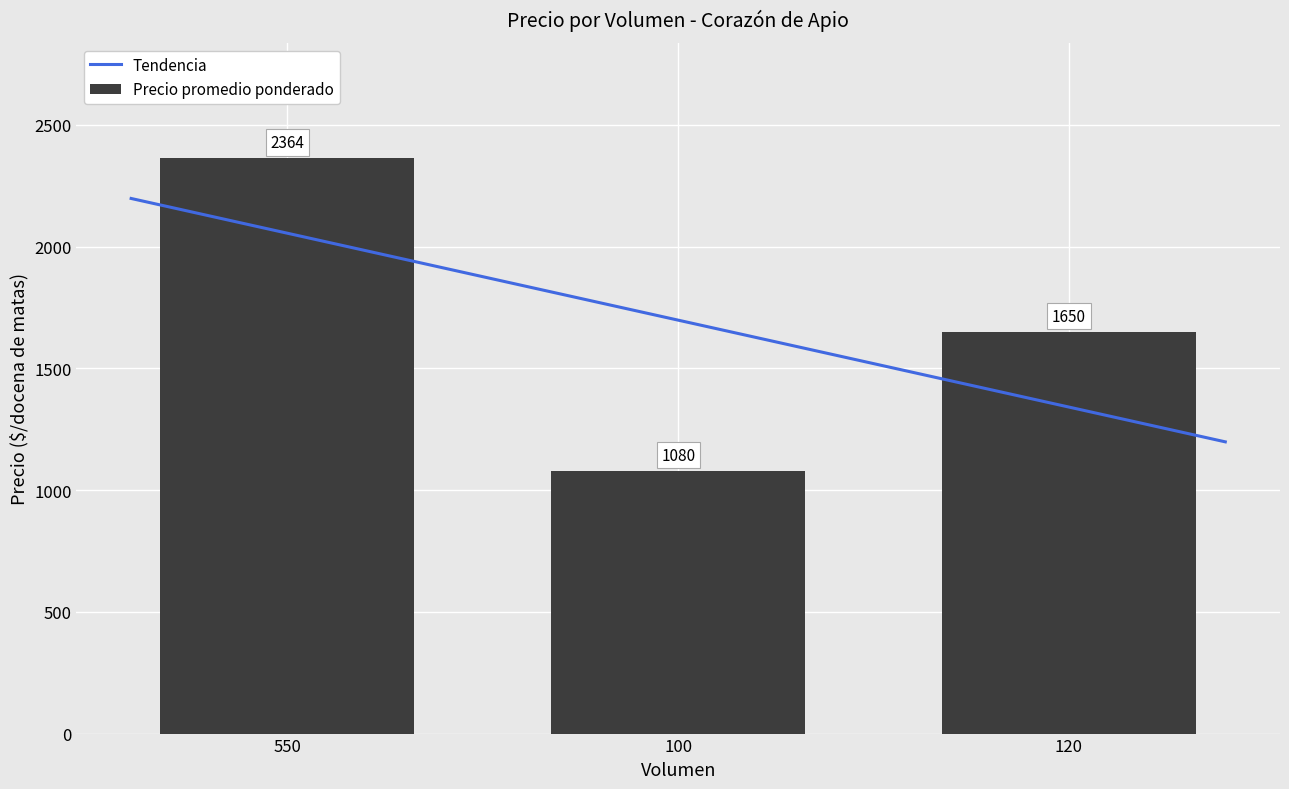

At which label does Precio máximo first exceed 1800?

550